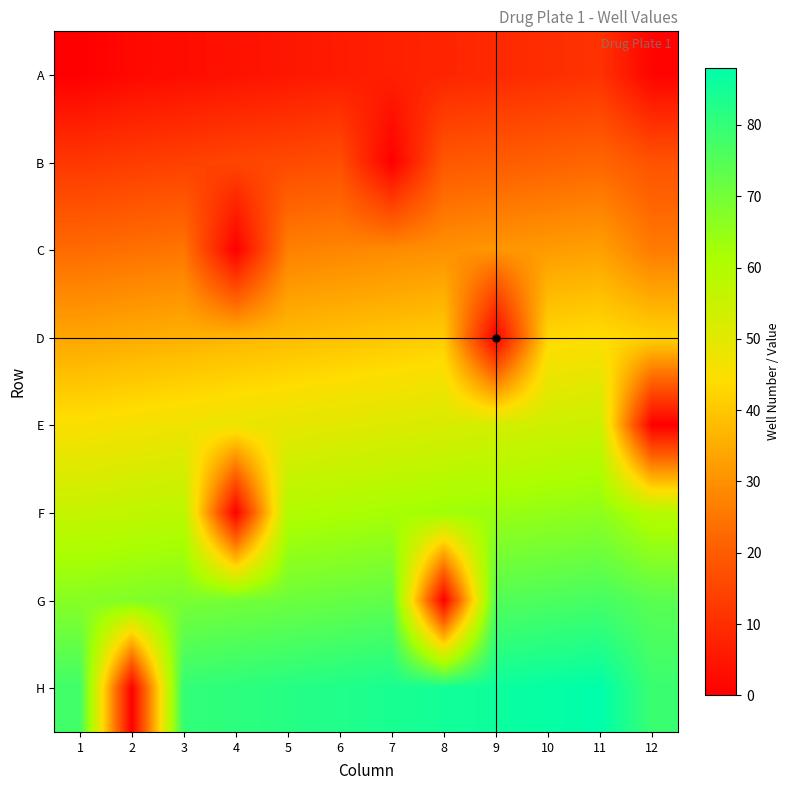

Which series has the largest total across all categories?

H